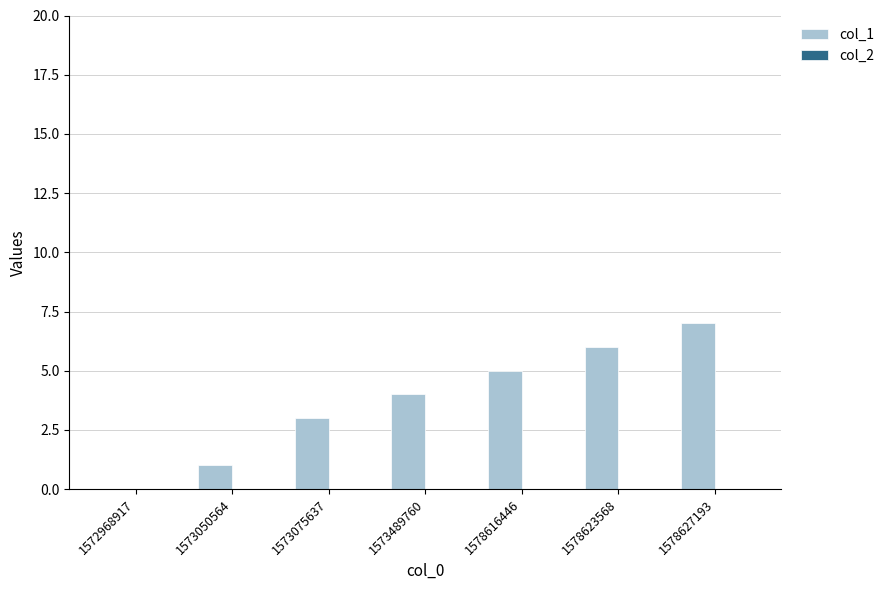

Reading left to right, transcribe all the data shown in this chart.

1572968917=0	1573050564=1	1573075637=3	1573489760=4	1578616446=5	1578623568=6	1578627193=7